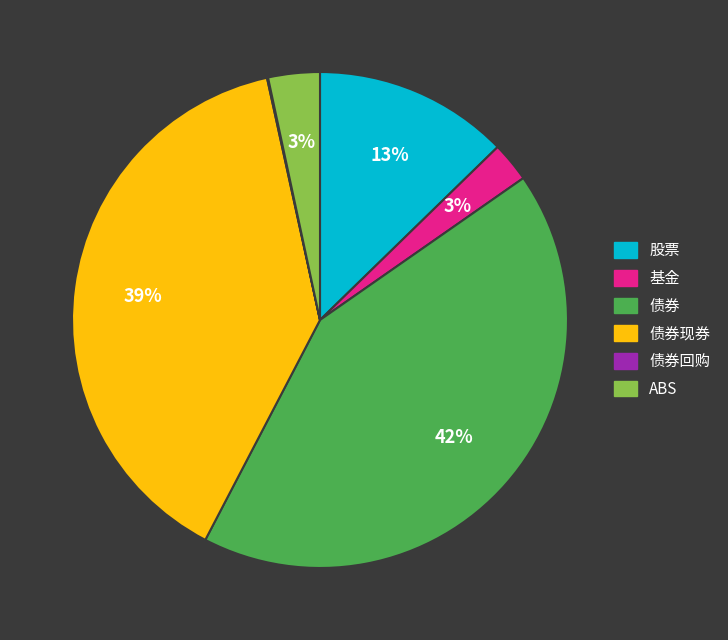

Is there any slice that represents more than half of the pie?

No